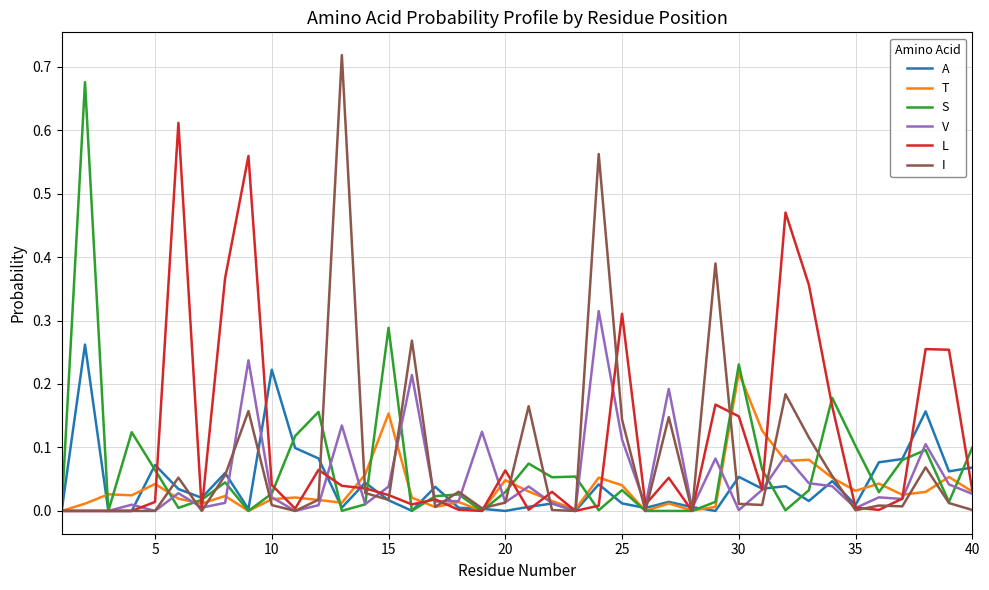

Rank the series by their maximum value, from highest to lowest.

I, S, L, V, A, T